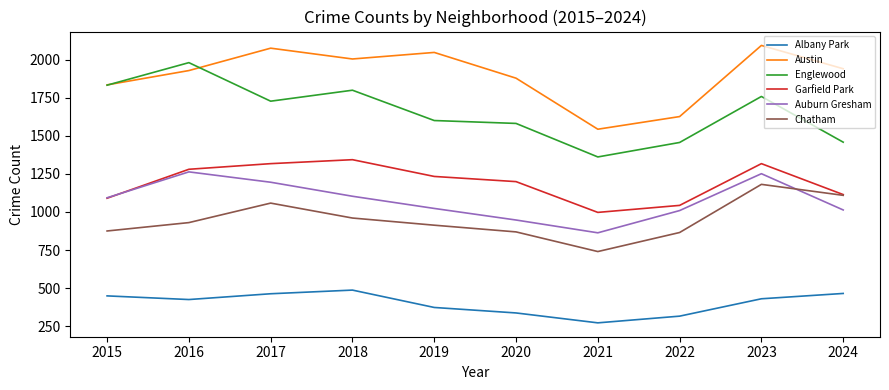

The value of Chatham at 2021 is 740. True or false?

True